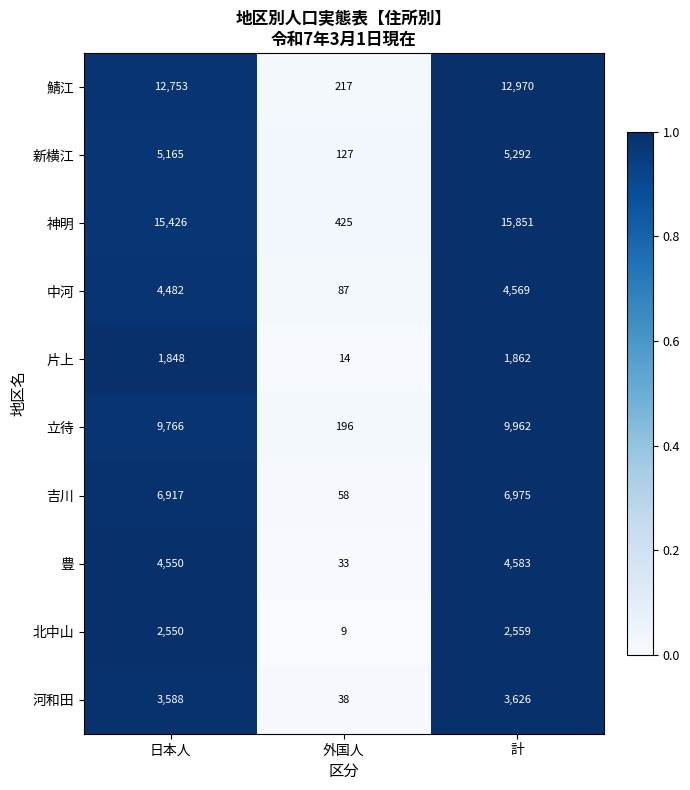

Which series has the largest range (max minus min)?

神明